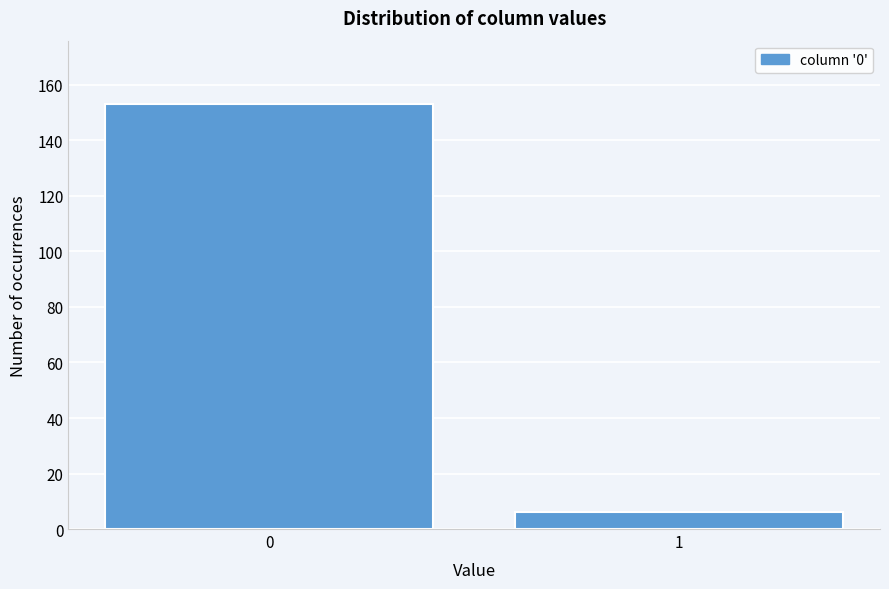

Reading left to right, extract all data points from this chart.

153	6